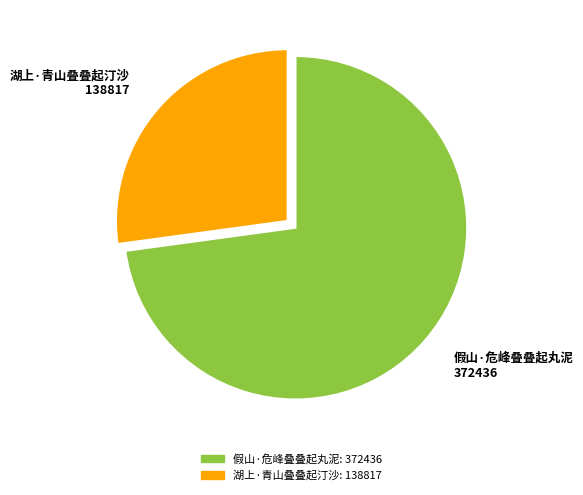

What is the largest slice in the pie chart?

假山·危峰叠叠起丸泥